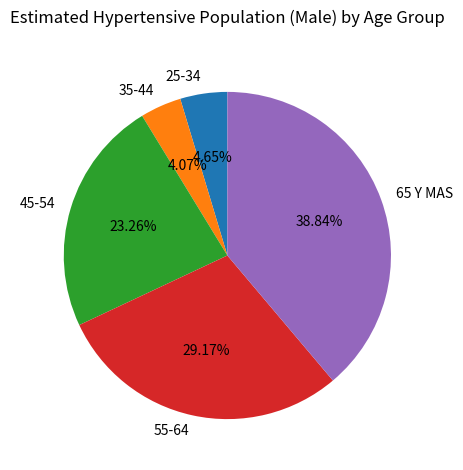

Is there any slice that represents more than half of the pie?

No